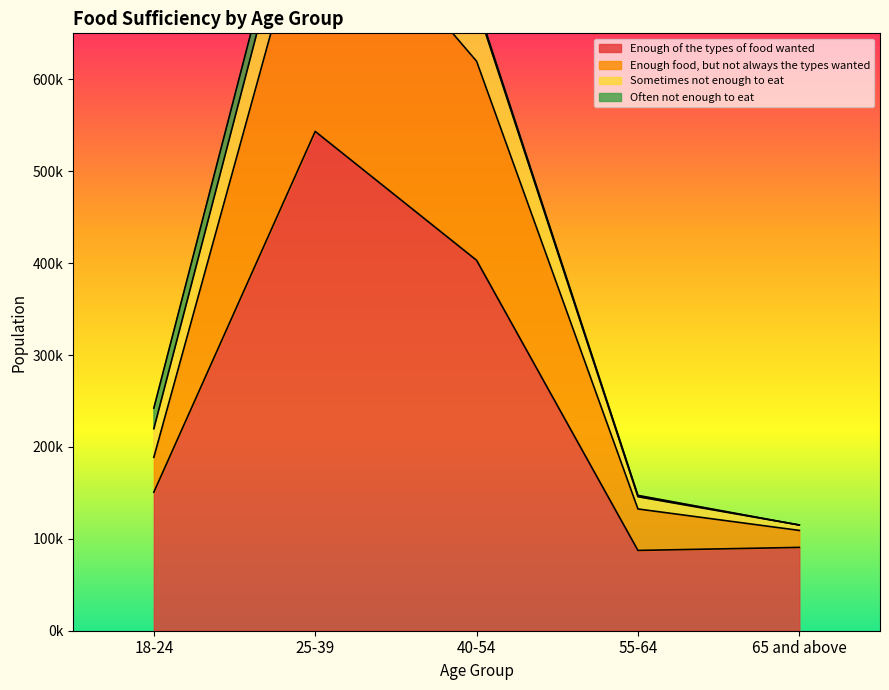

At which label is Enough of the types of food wanted closest to 315321?

40-54